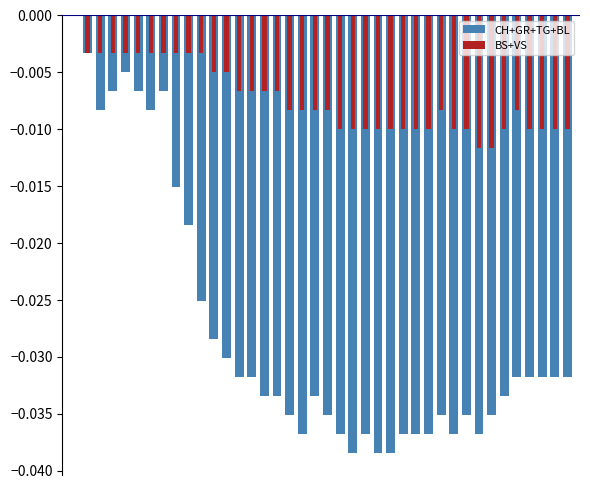

Does the chart contain any negative values?

Yes